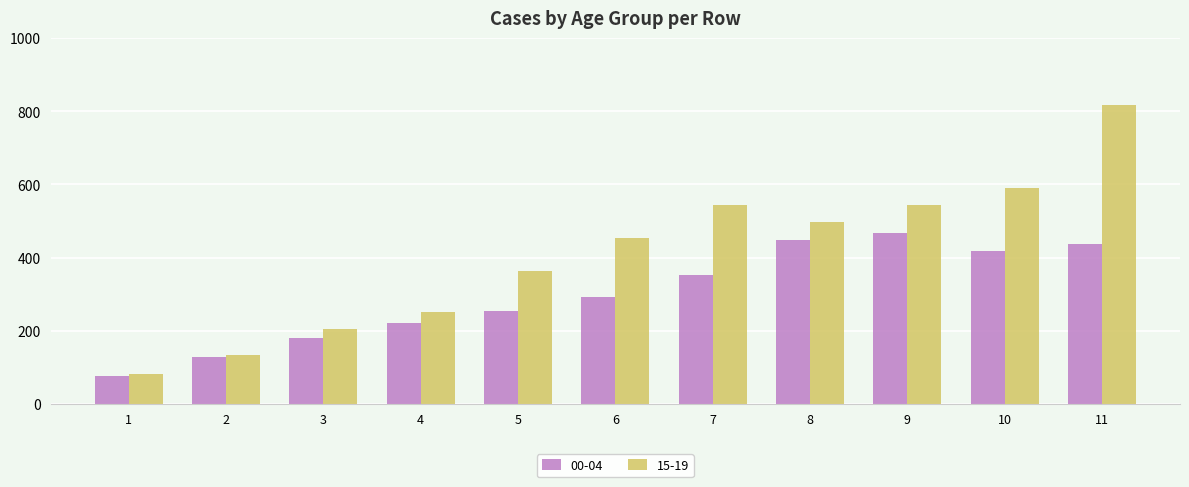

Which series has the largest total across all categories?

15-19